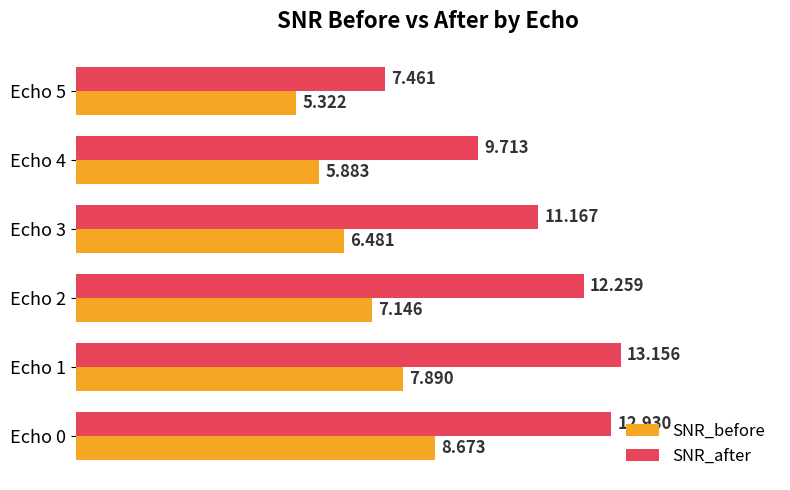

Is the value of SNR_before at Echo 0 greater than the value of SNR_after at Echo 0?

No